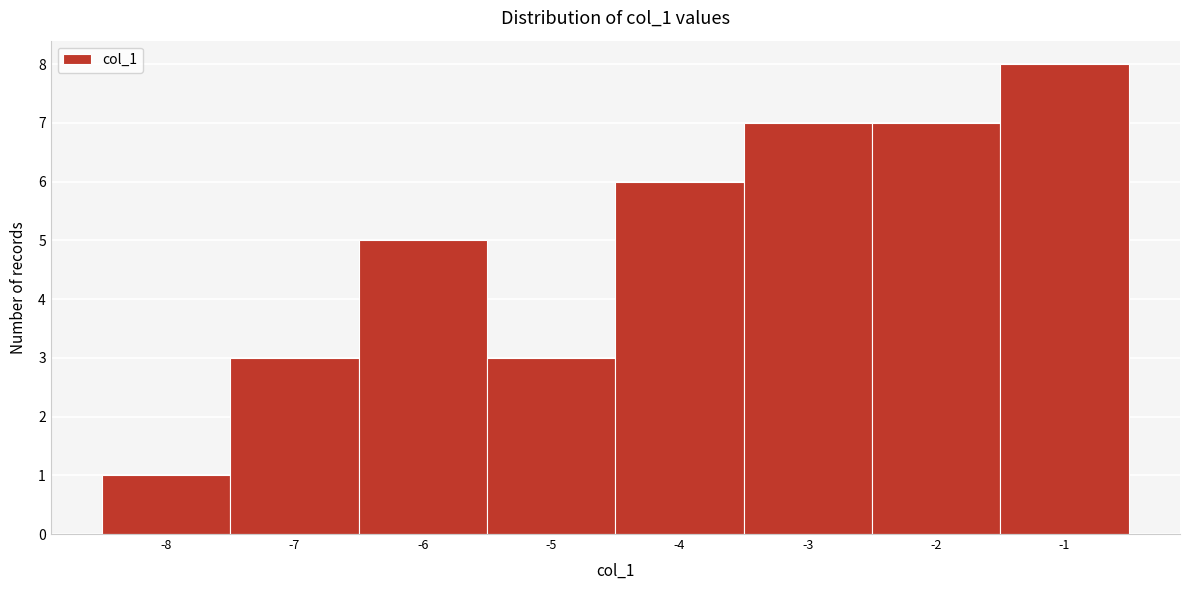

What is the height of the bar covering -6.5 to -5.5 on the x-axis? The values are not printed on the chart, so give them approximately, as read against the axis.

5